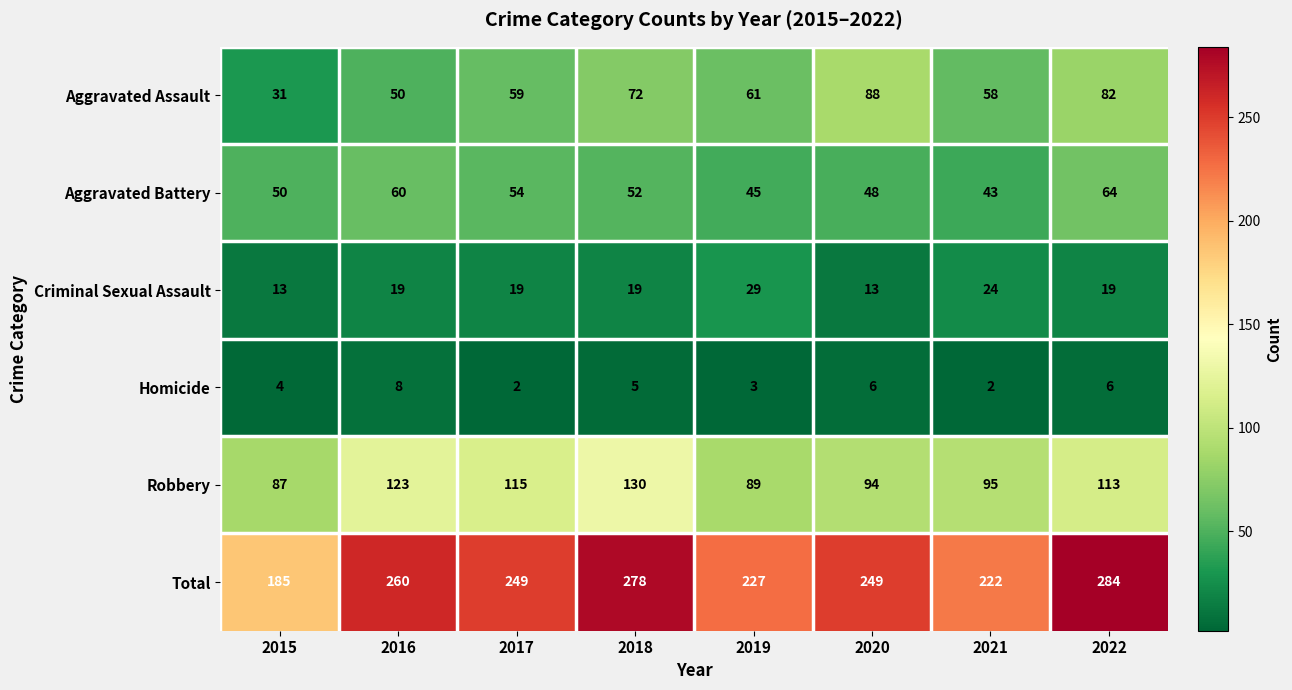

At which category is the sum across all series the highest?

2022